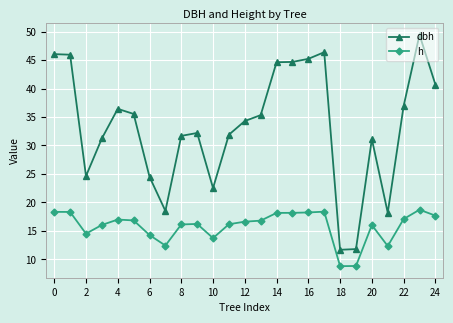

True or false: h and dbh intersect in this chart.

False